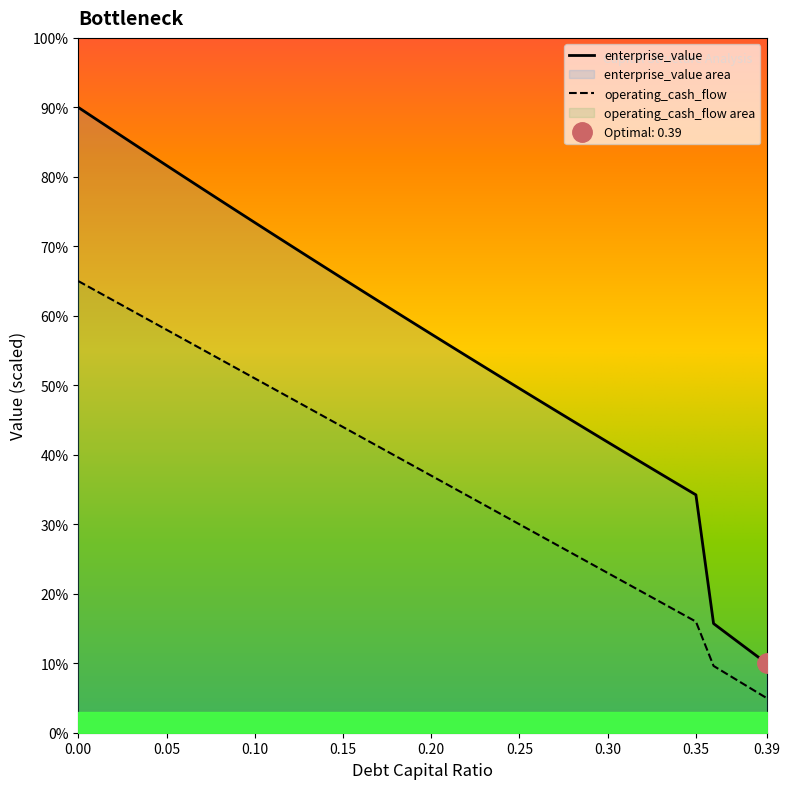

Which series has the largest total across all categories?

enterprise_value